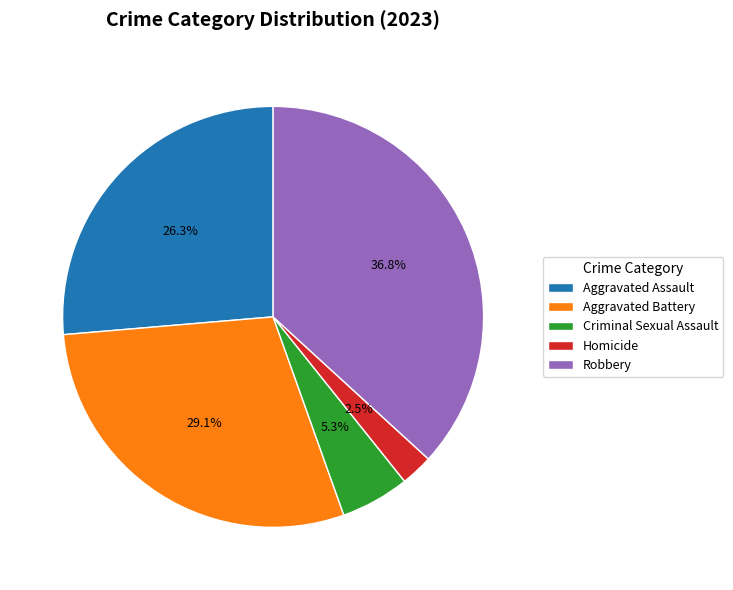

Rank the categories by value from lowest to highest.

Homicide, Criminal Sexual Assault, Aggravated Assault, Aggravated Battery, Robbery